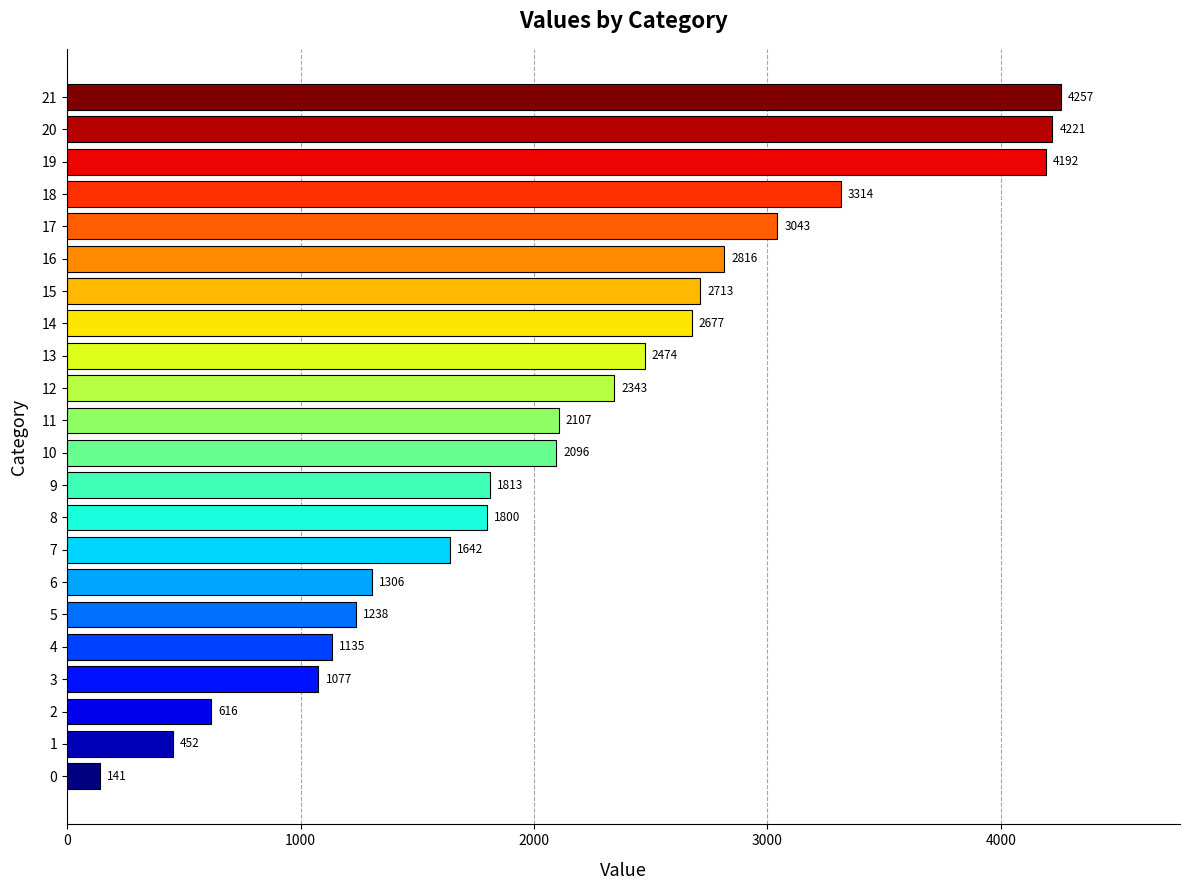

The value at 8 is 1800. True or false?

True